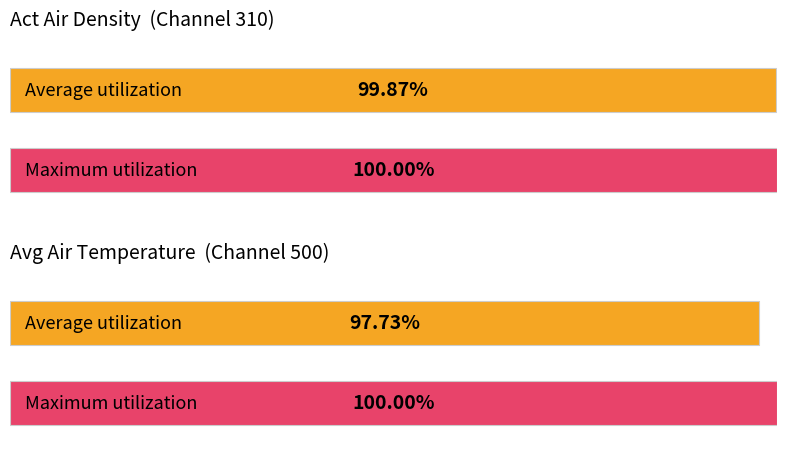

The value of Act Air Density at 18:45 is 1.8. True or false?

False